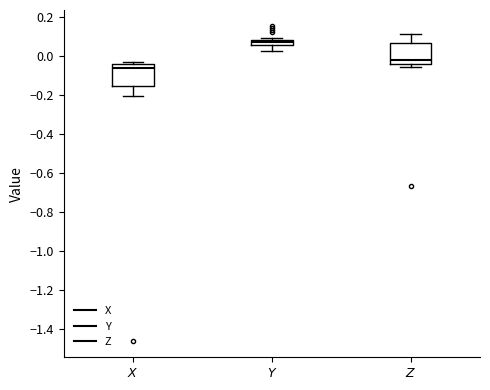

Where does the upper whisker of the box for $\it{Z}$ end on the y-axis? The values are not printed on the chart, so give them approximately, as read against the axis.

0.10